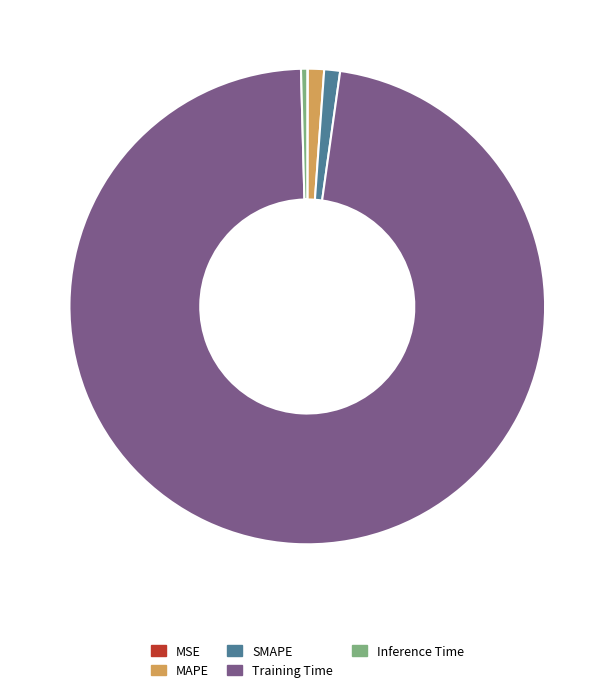

What is the largest slice in the pie chart?

Training Time